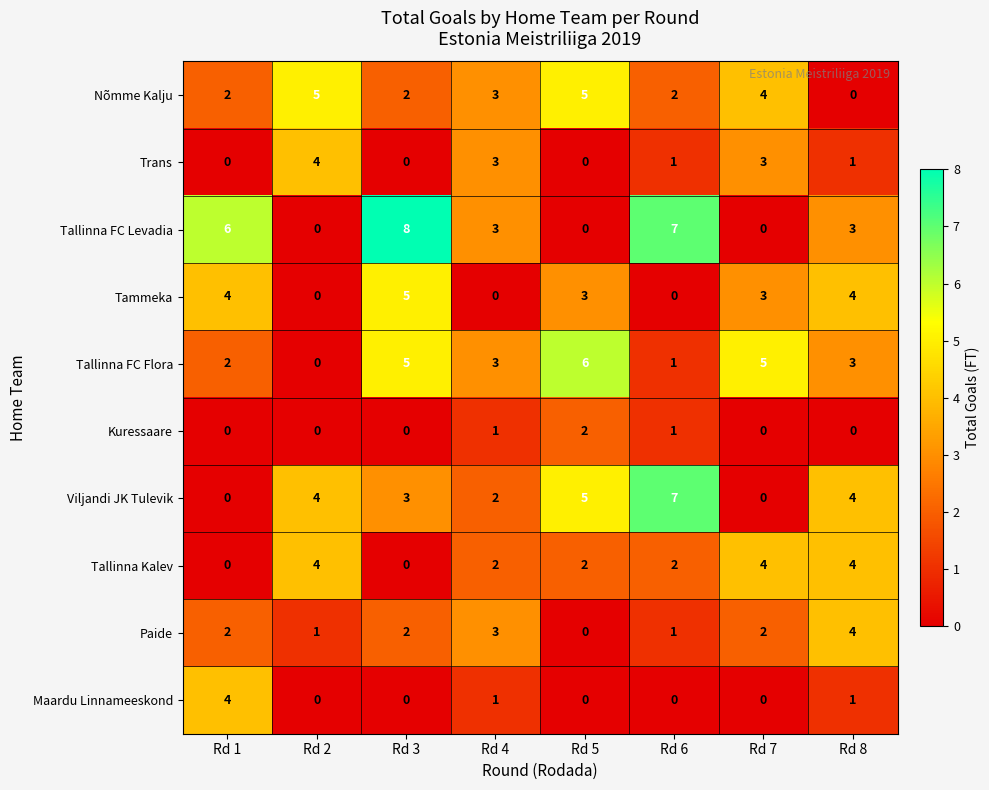

At which category is the sum across all series the highest?

Rd 3